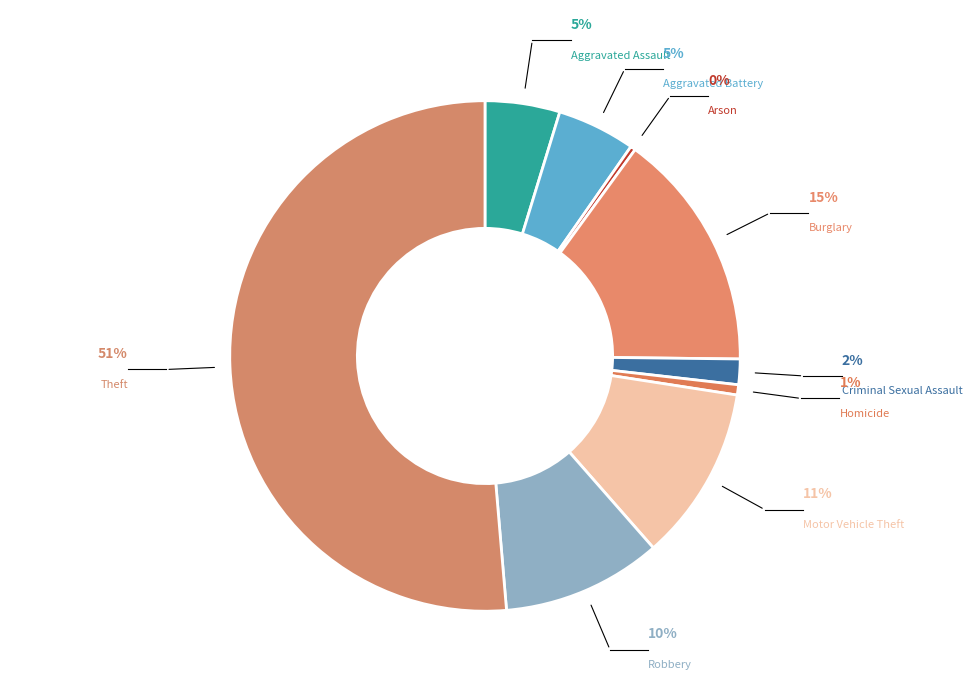

How many slices are in this pie chart?

9